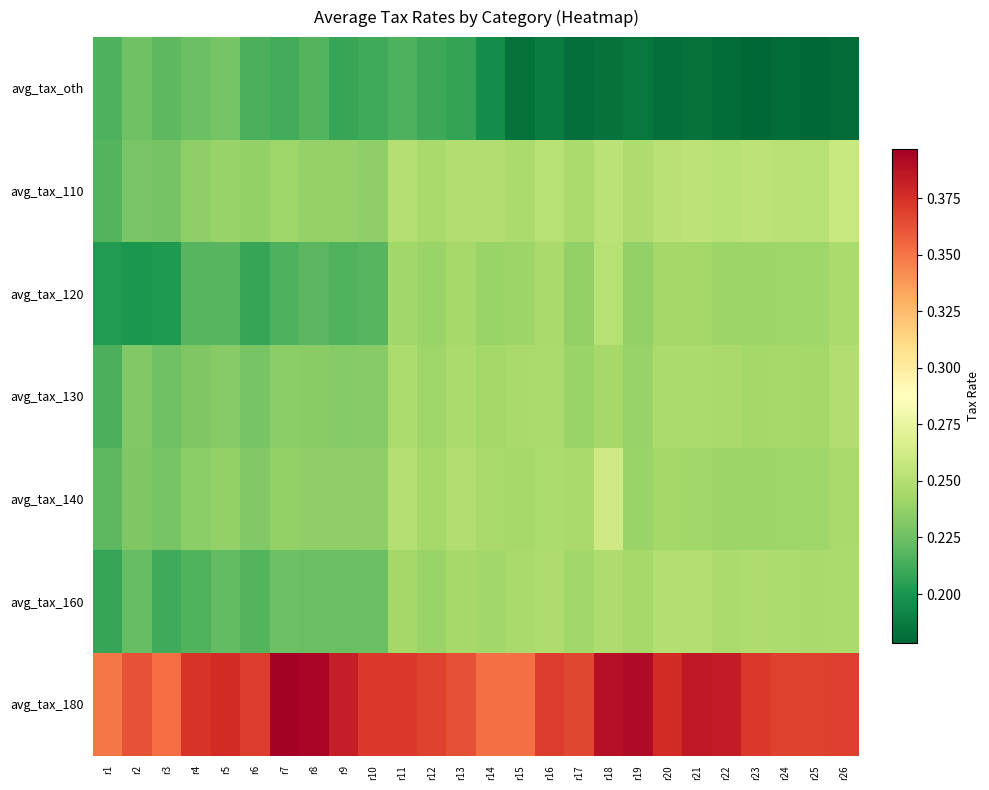

Which series has the largest total across all categories?

avg_tax_180